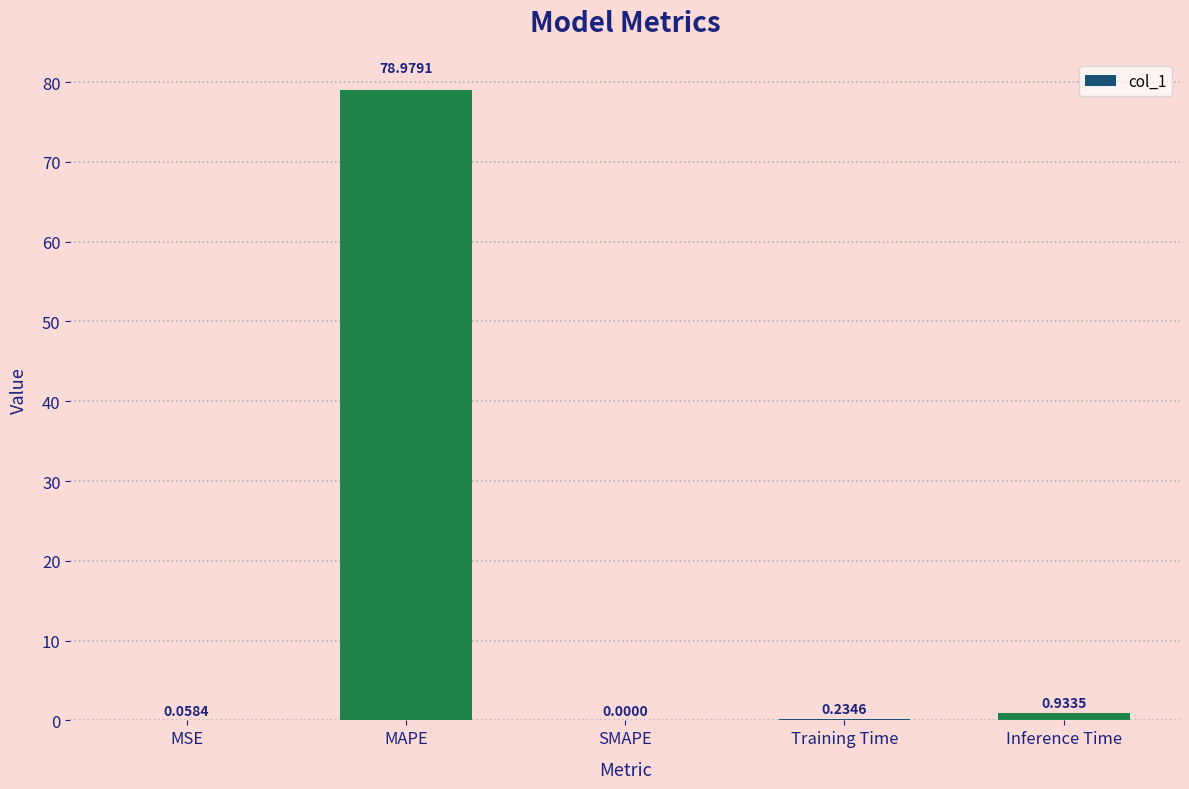

How many positive values are there?

4